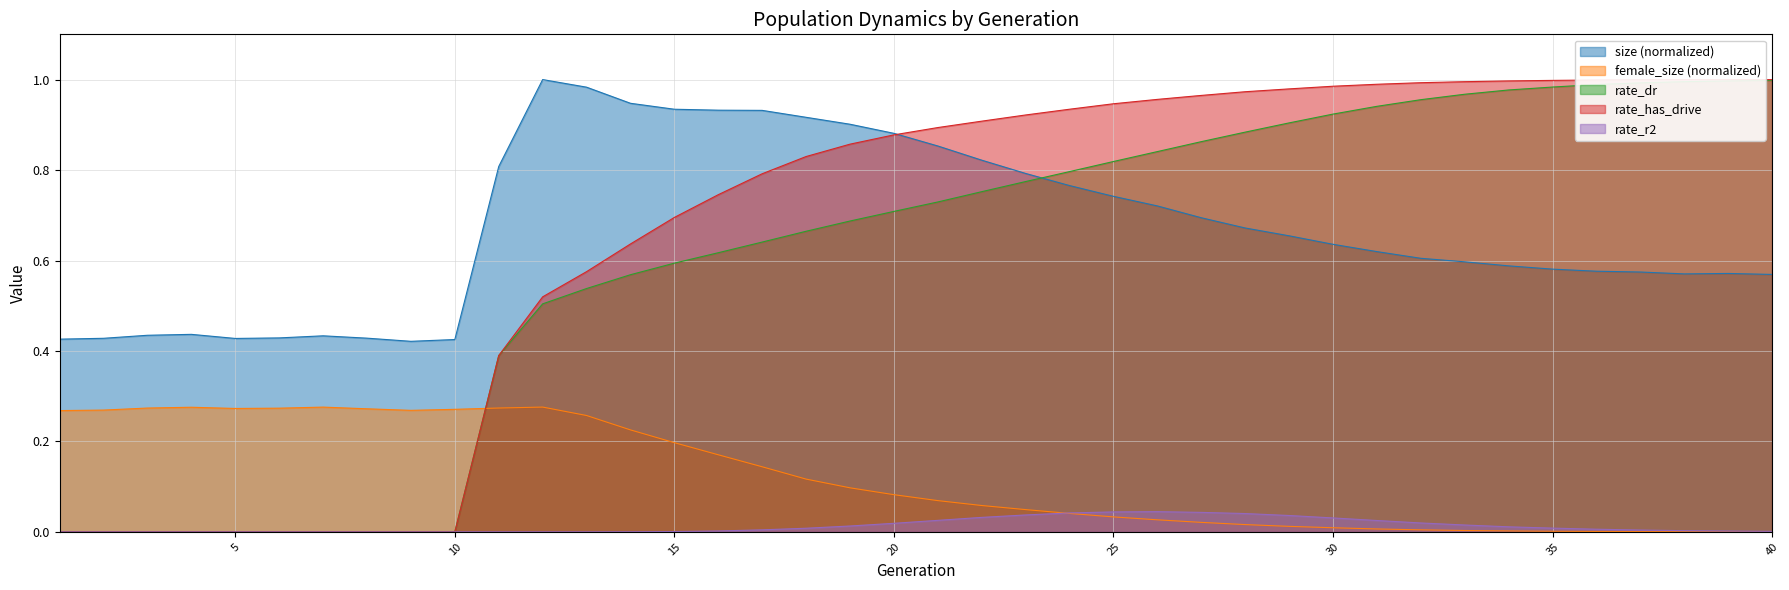

How many categories are shown in the chart?

40